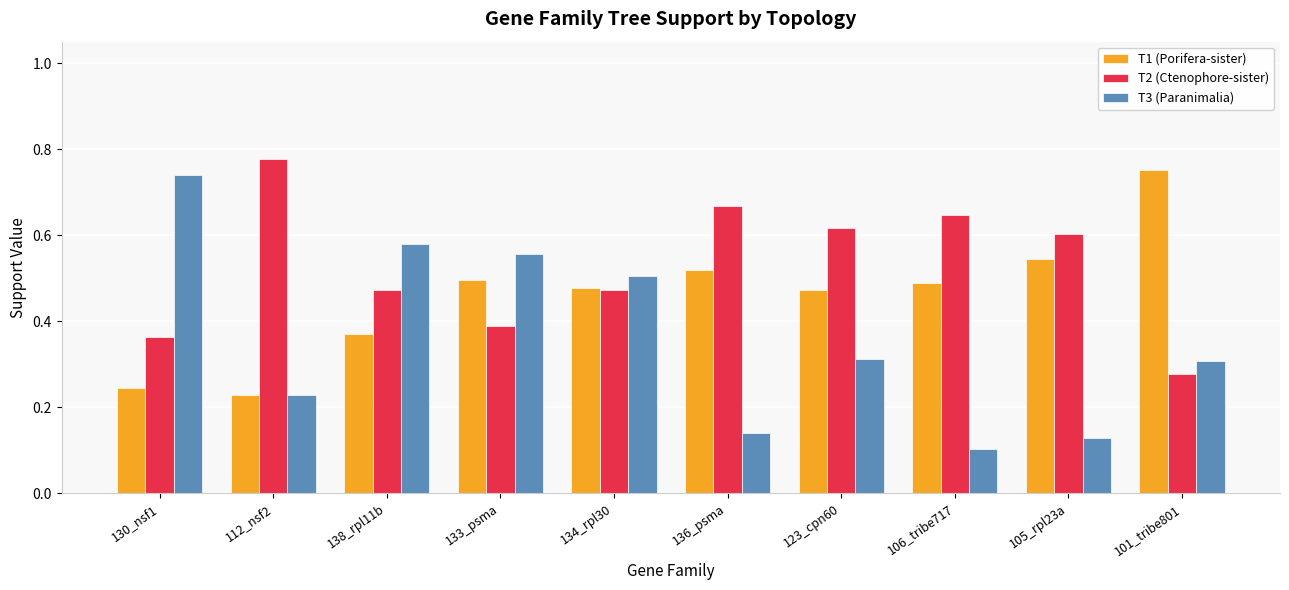

What is the total value across all series at 123_cpn60?

1.4